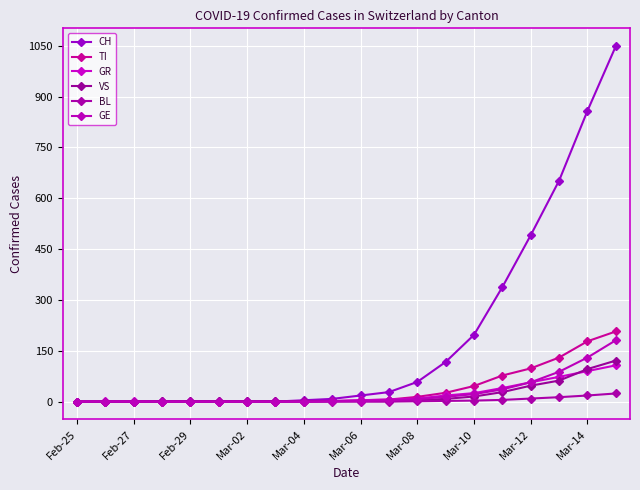

What are all the series names shown in the legend?

CH, TI, GR, VS, BL, GE